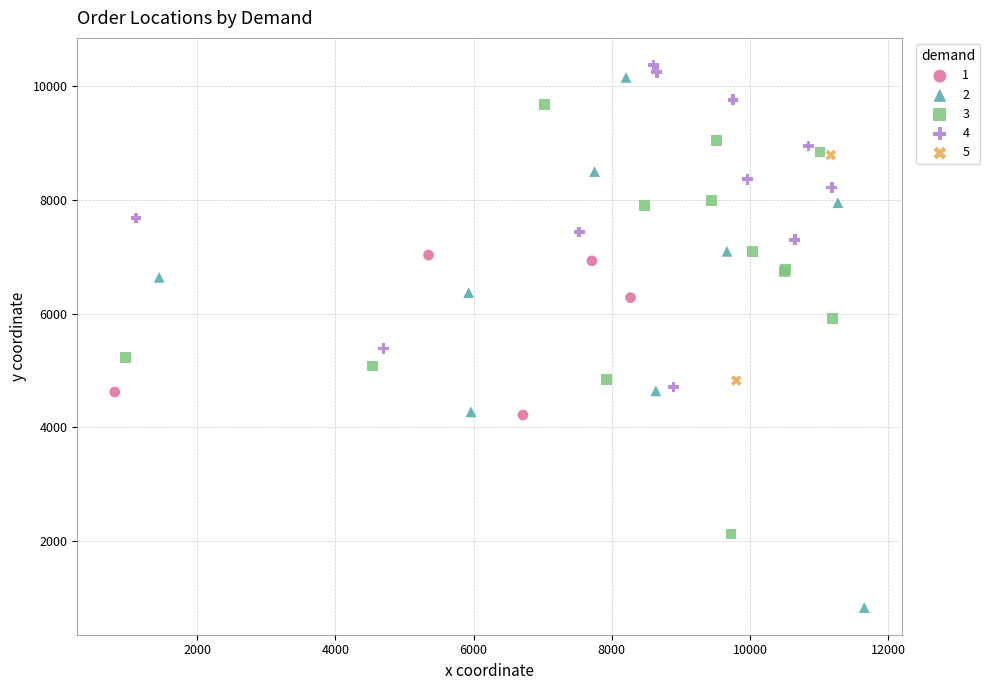

What are all the series names shown in the legend?

1, 2, 3, 4, 5